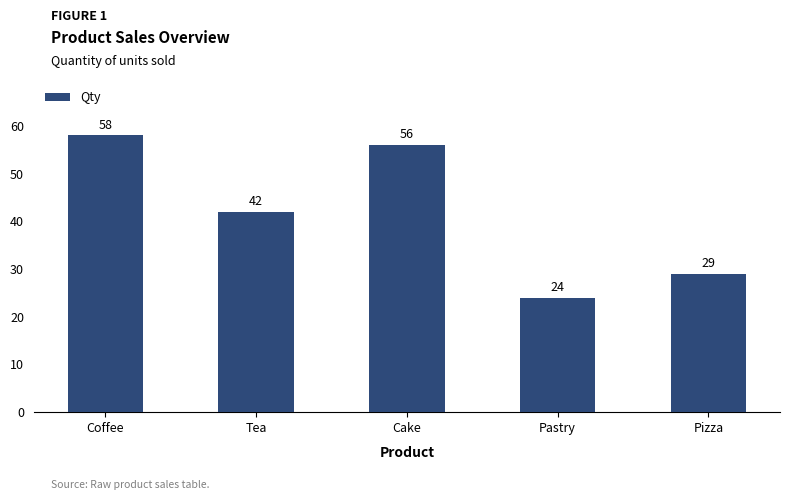

What is the label of the 2nd bar from the left?

Tea